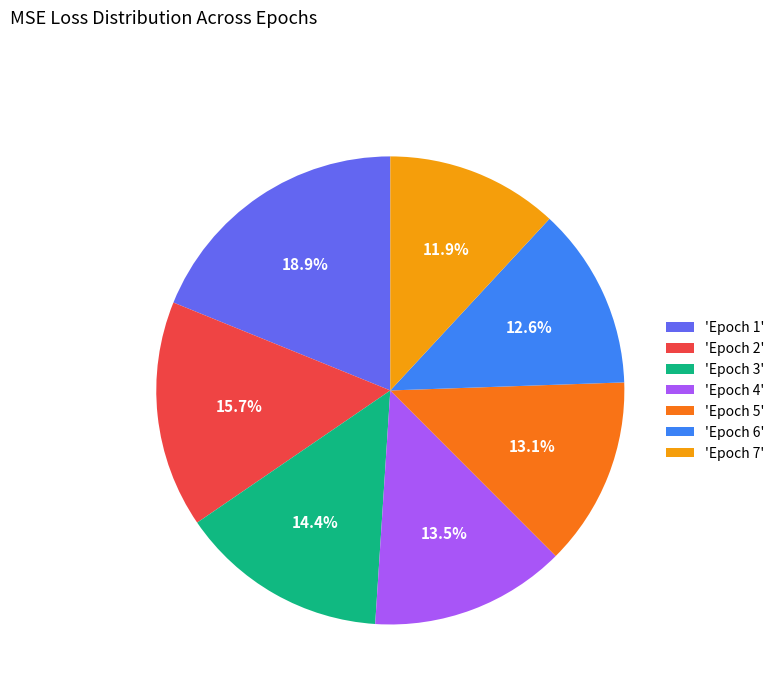

To the nearest percent, what is the average slice percentage?

14%